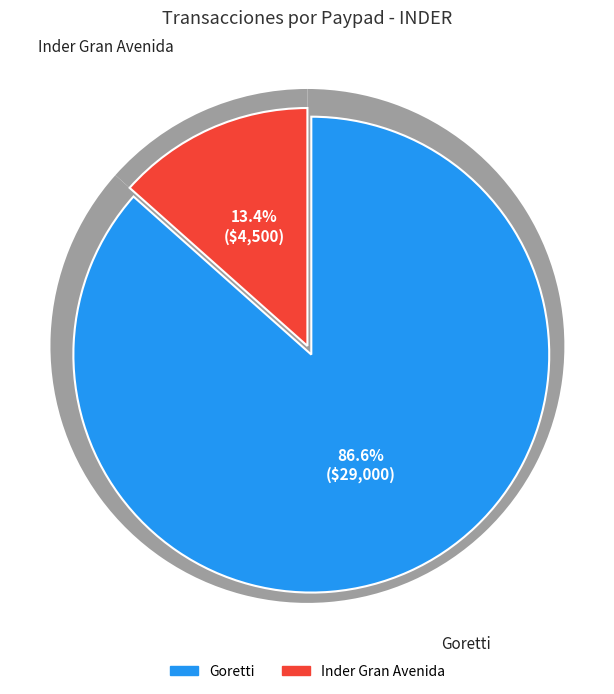

Is Inder Gran Avenida the majority of the pie?

No